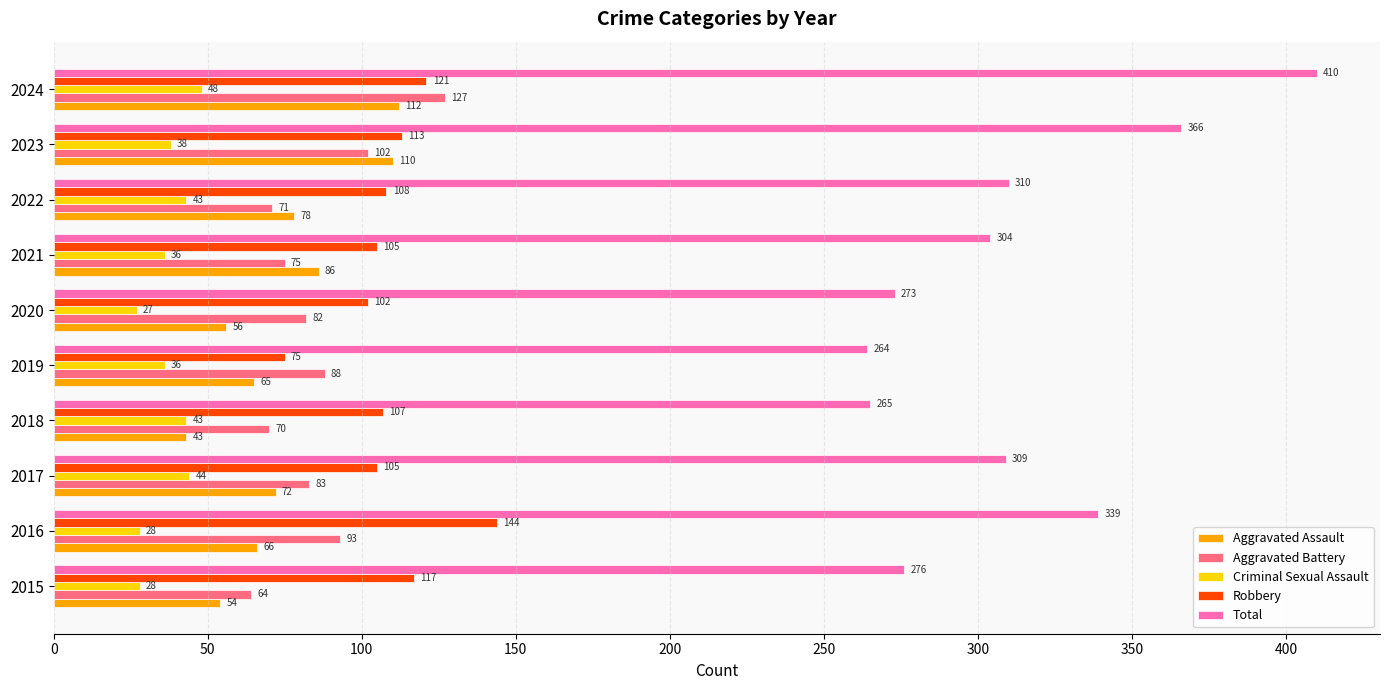

At which label is Robbery closest to 109?

2022